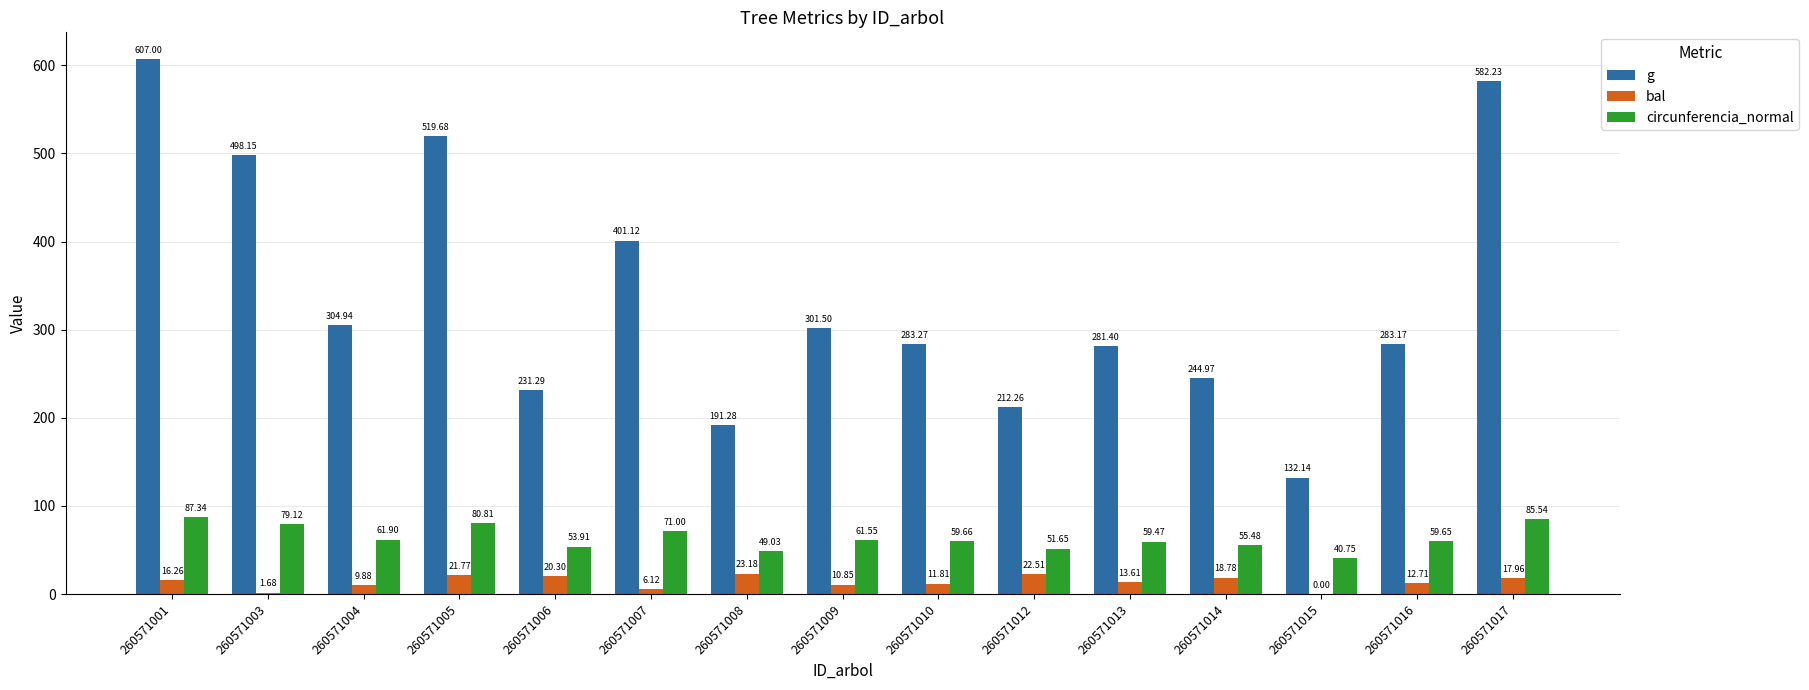

Where is g nearest to the value 369?

260571007